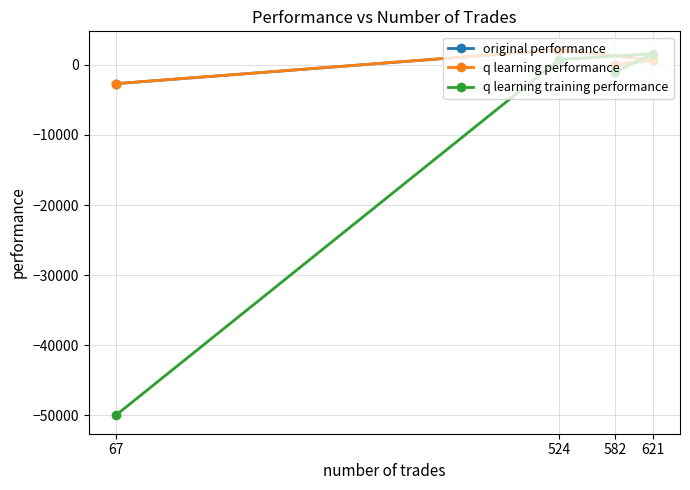

What value does the q learning training performance series have at 621?

1578.8